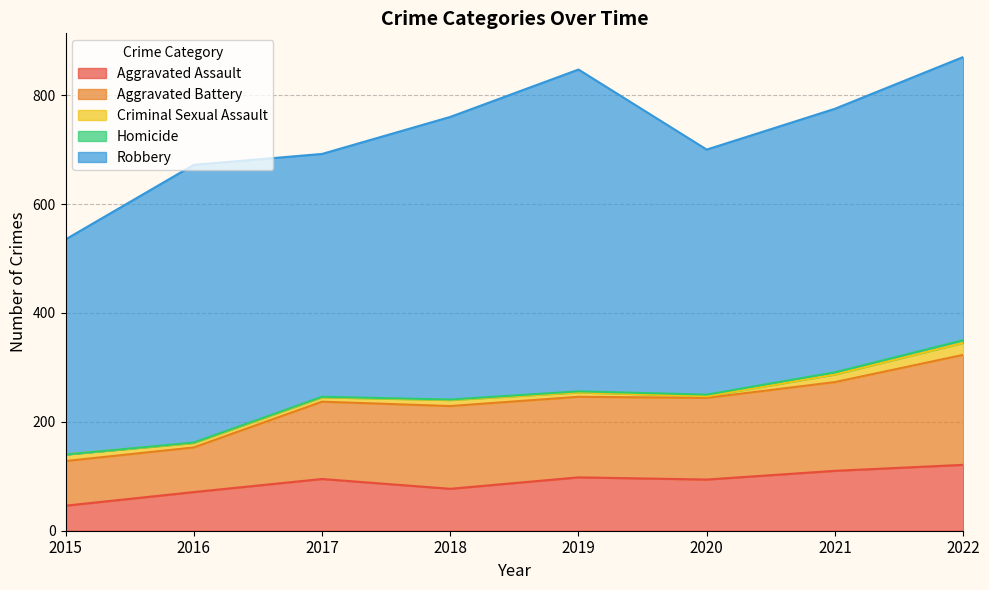

Reading left to right, transcribe all the data shown in this chart.

Aggravated Assault: 46	71	95	77	98	94	110	121
Aggravated Battery: 82	82	142	152	148	150	163	202
Criminal Sexual Assault: 12	8	8	11	8	3	14	22
Homicide: 0	1	1	1	2	3	4	5
Robbery: 395	510	446	519	591	450	484	520